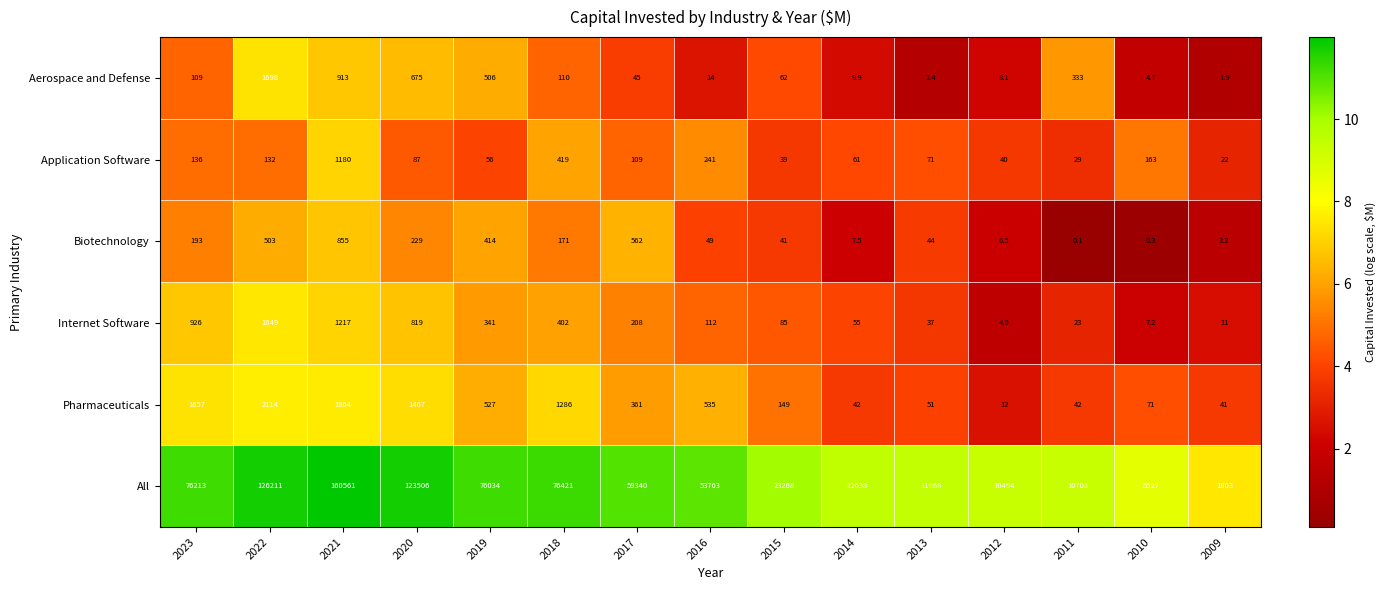

List the labels in order of Aerospace and Defense value, largest first.

2022, 2021, 2020, 2019, 2011, 2018, 2023, 2015, 2017, 2016, 2014, 2012, 2010, 2013, 2009